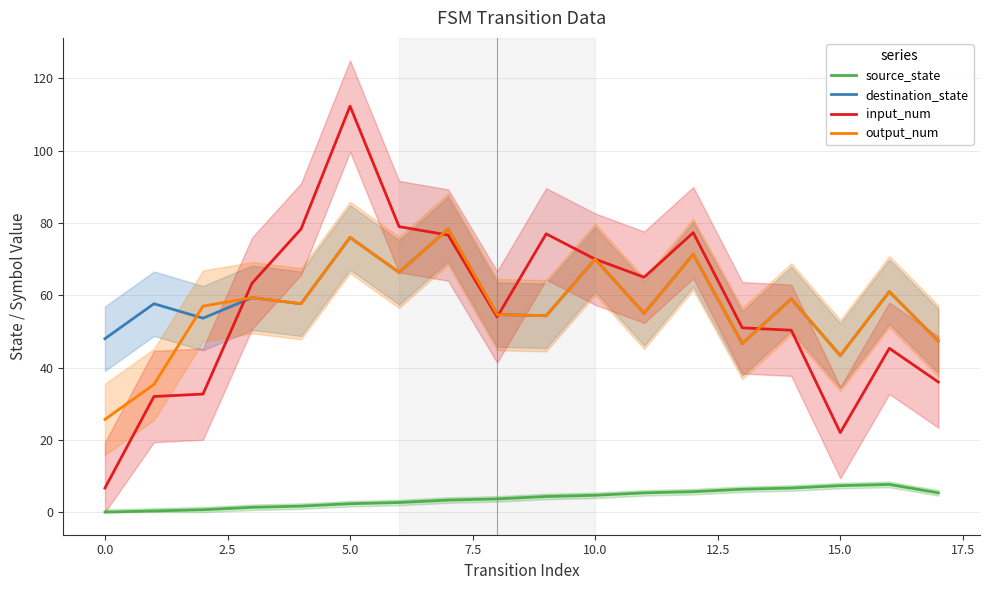

How many series are shown in this chart?

4